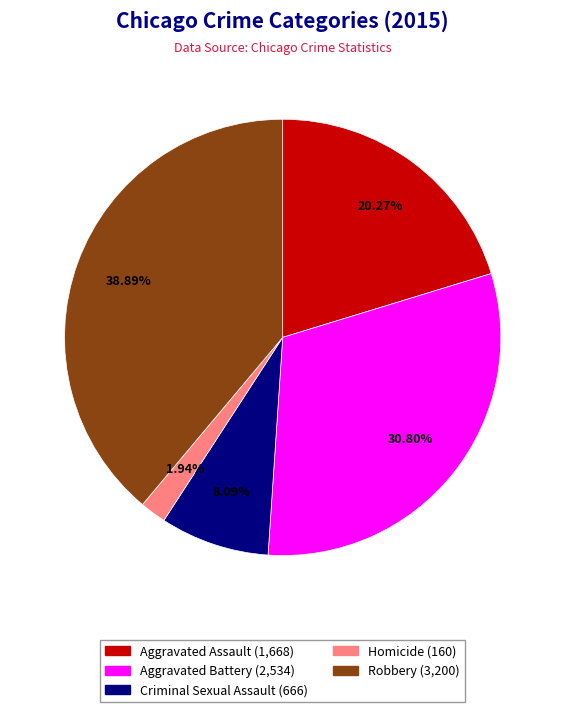

What portion of the pie excludes Homicide?

98.1%